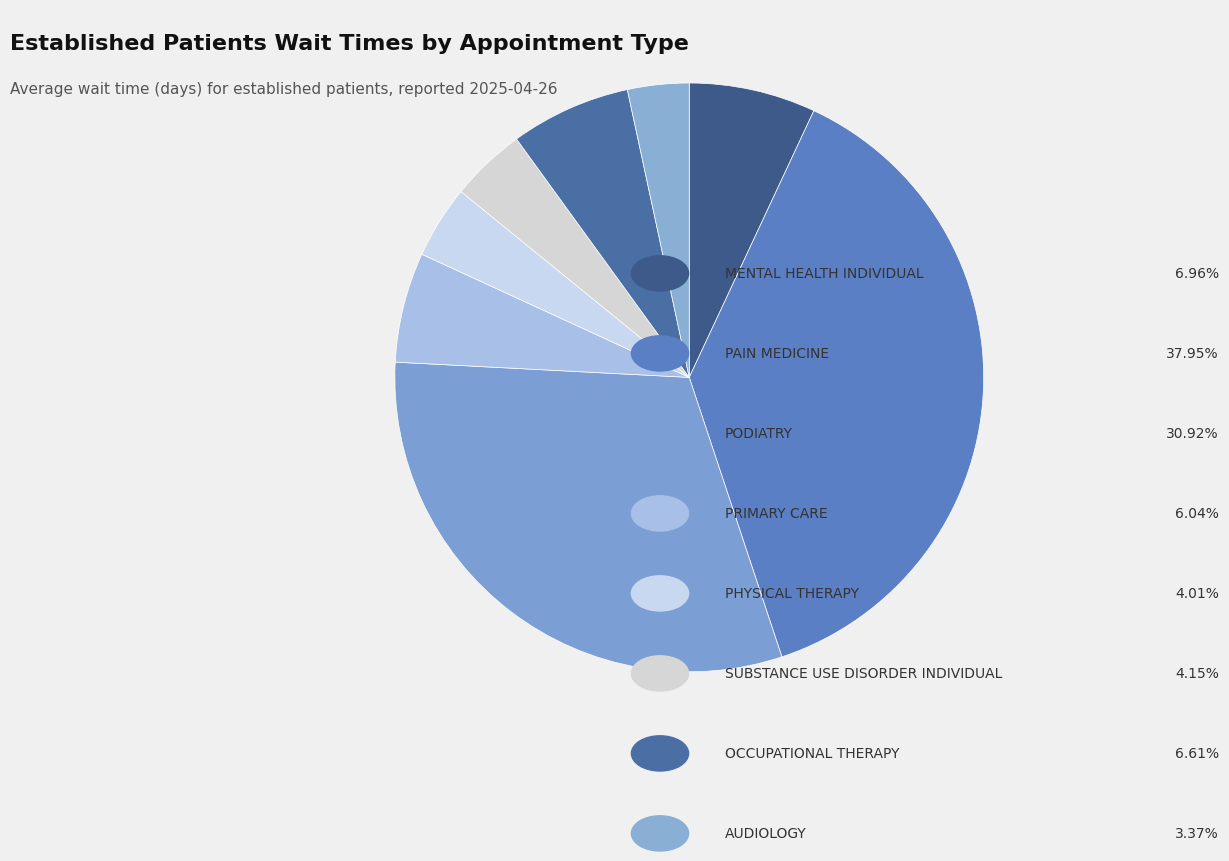

Count the number of slices in the pie.

8